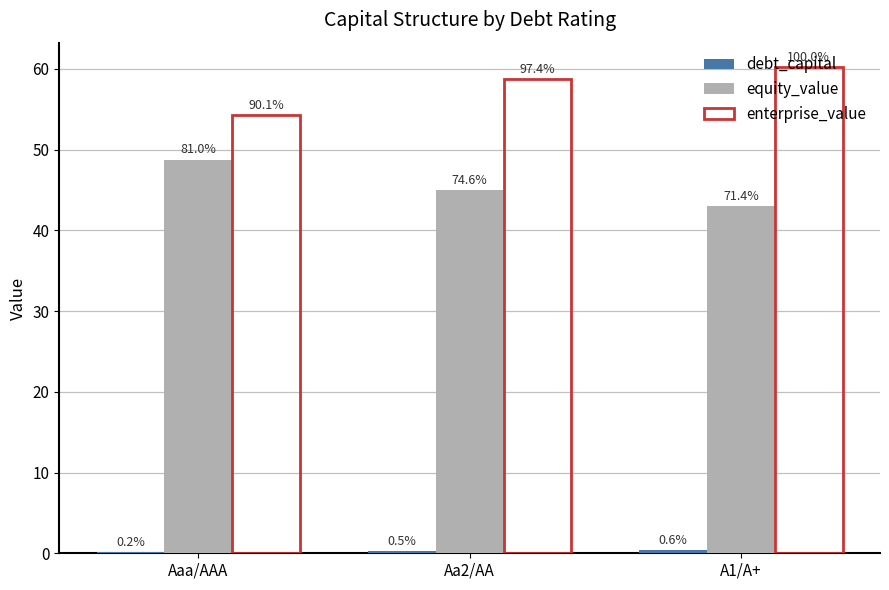

How many groups of bars are there?

3